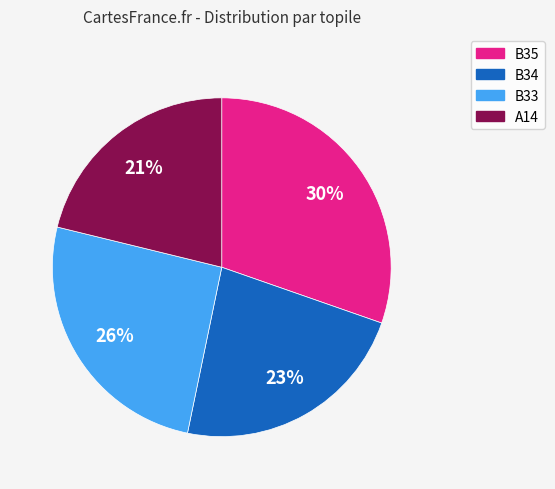

Which category has the smallest portion of the pie?

A14